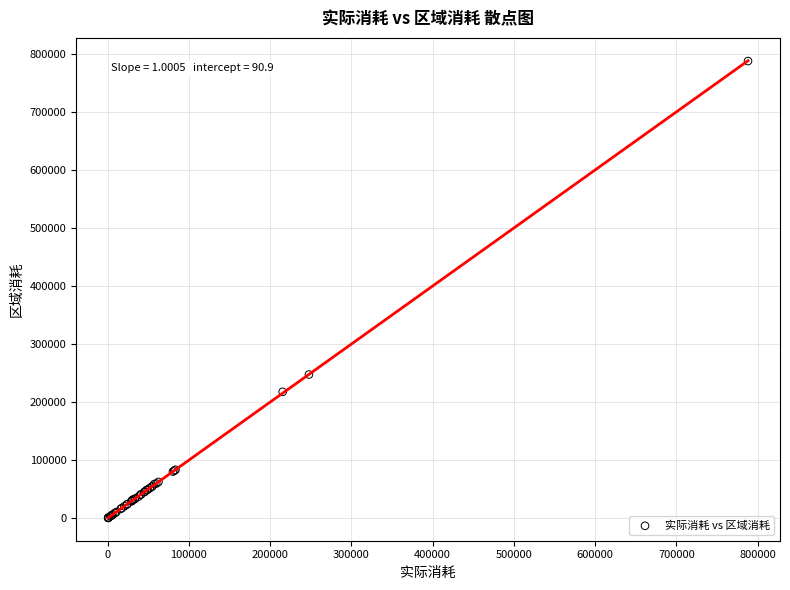

What Y value in the scatter plot is closest to 394324?

247704.2